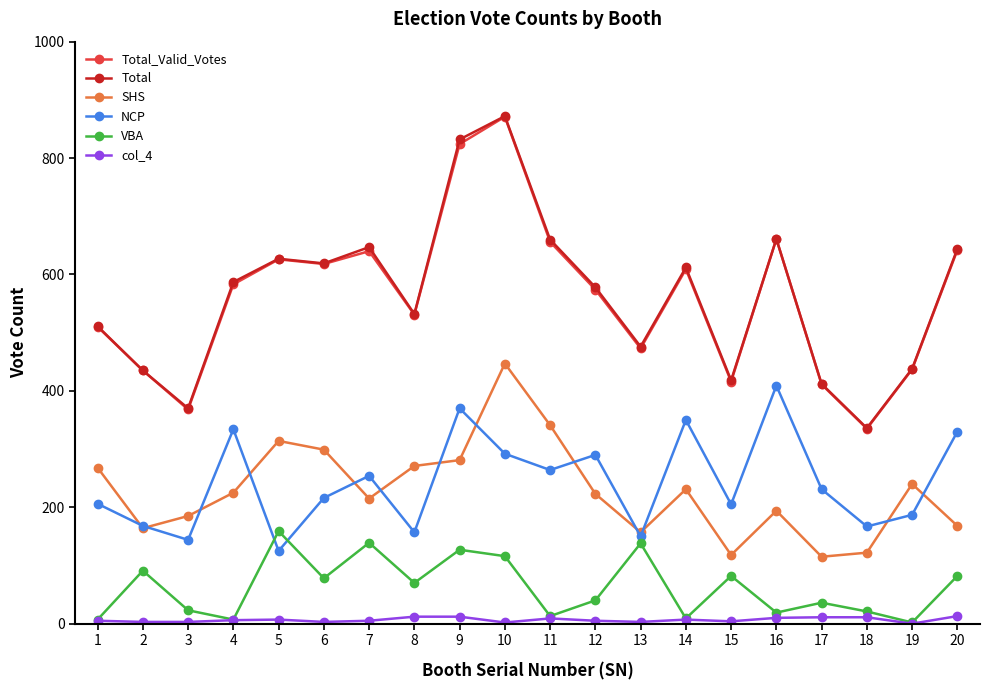

What is the greatest value displayed?

872